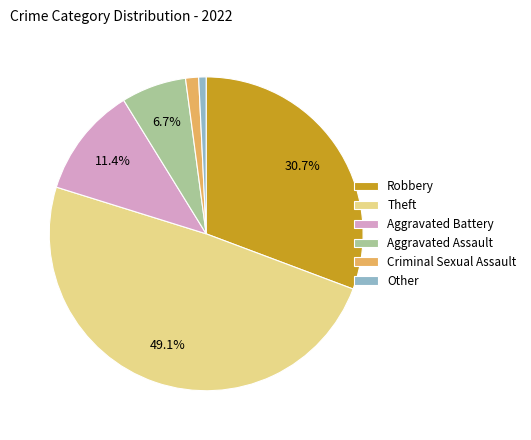

Is it true that Other is 1% of the pie?

True